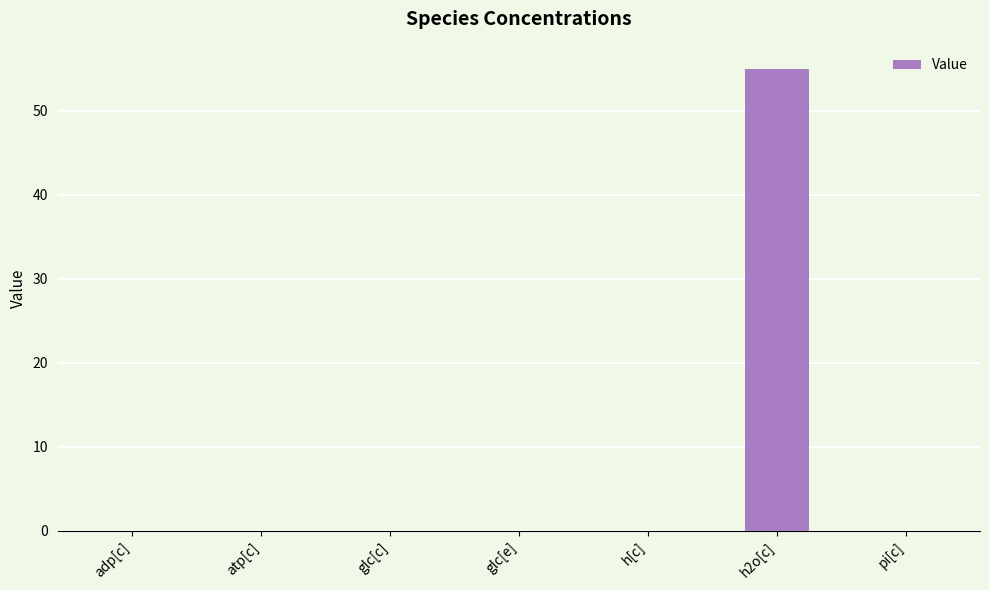

The chart shows a value of 0.0 at pi[c]. True or false?

True